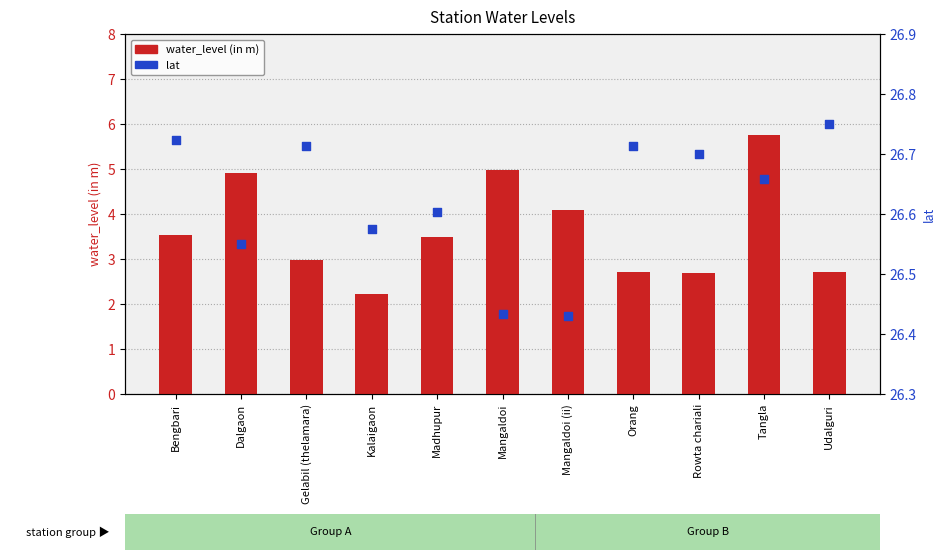

Which series reaches the maximum Y coordinate?

lat